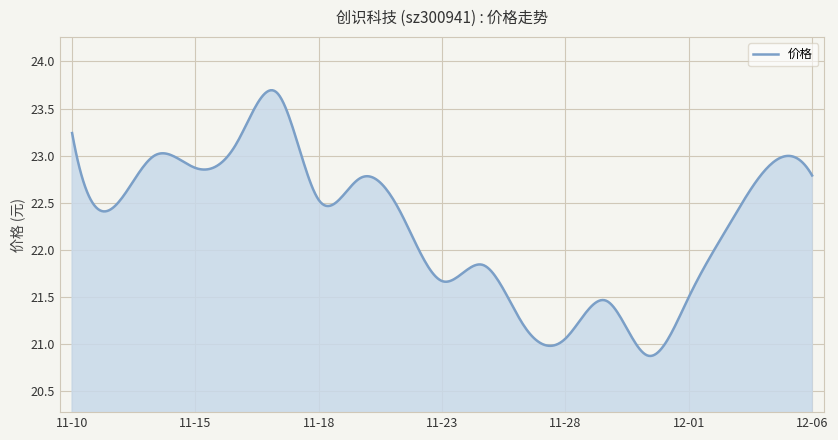

What is the difference between the maximum and minimum values?

2.8